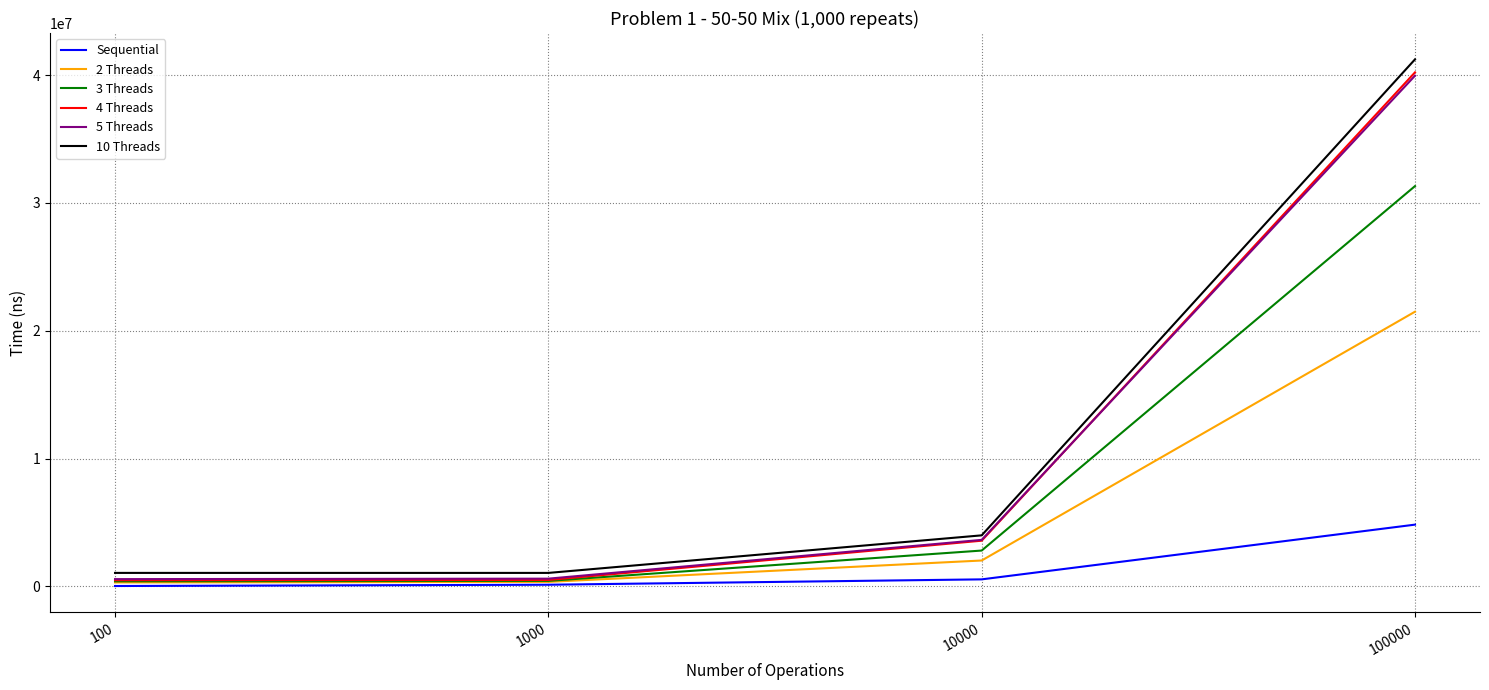

The value of 10 Threads at 100 is 1049896. True or false?

True